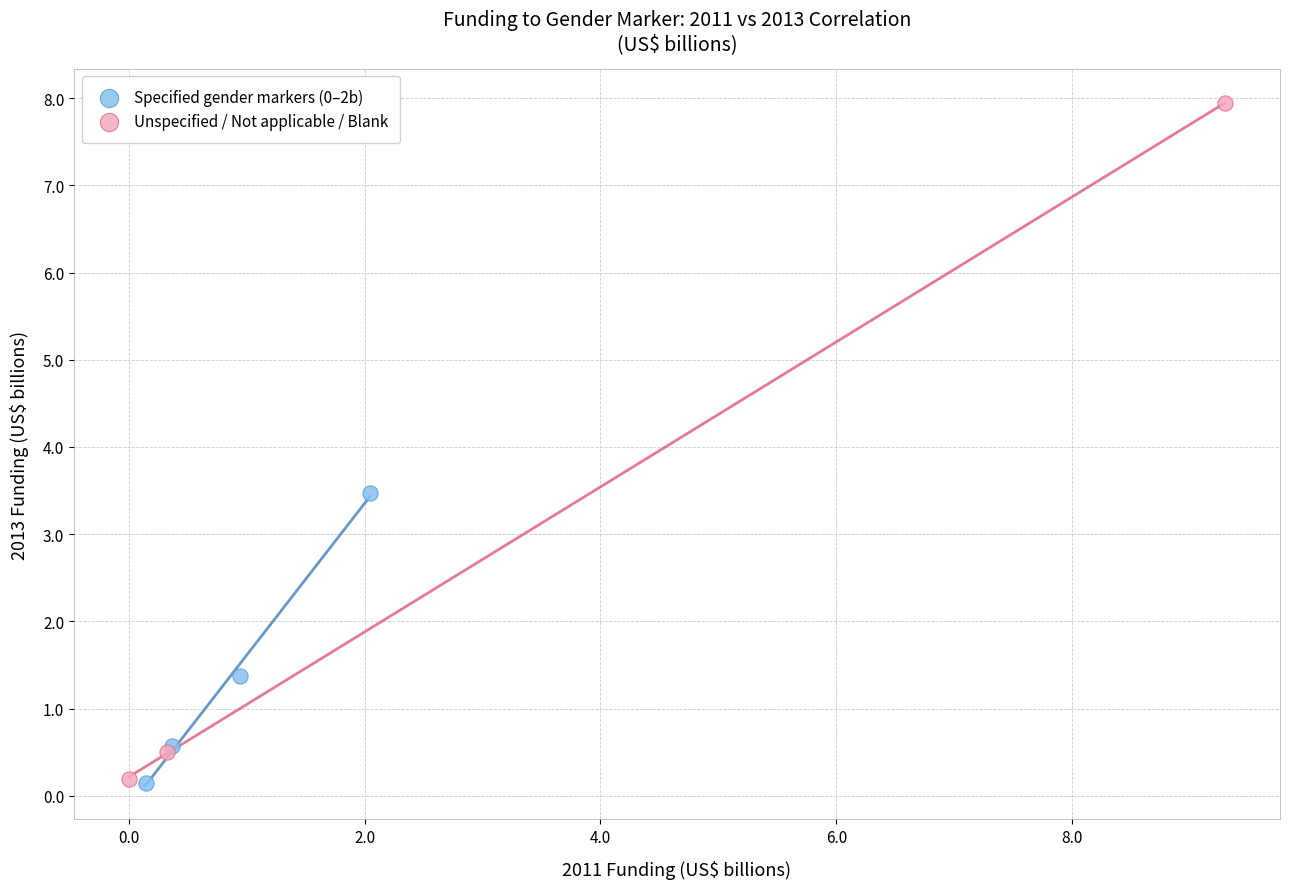

Which series has the widest spread of Y values?

Unspecified / Not applicable / Blank